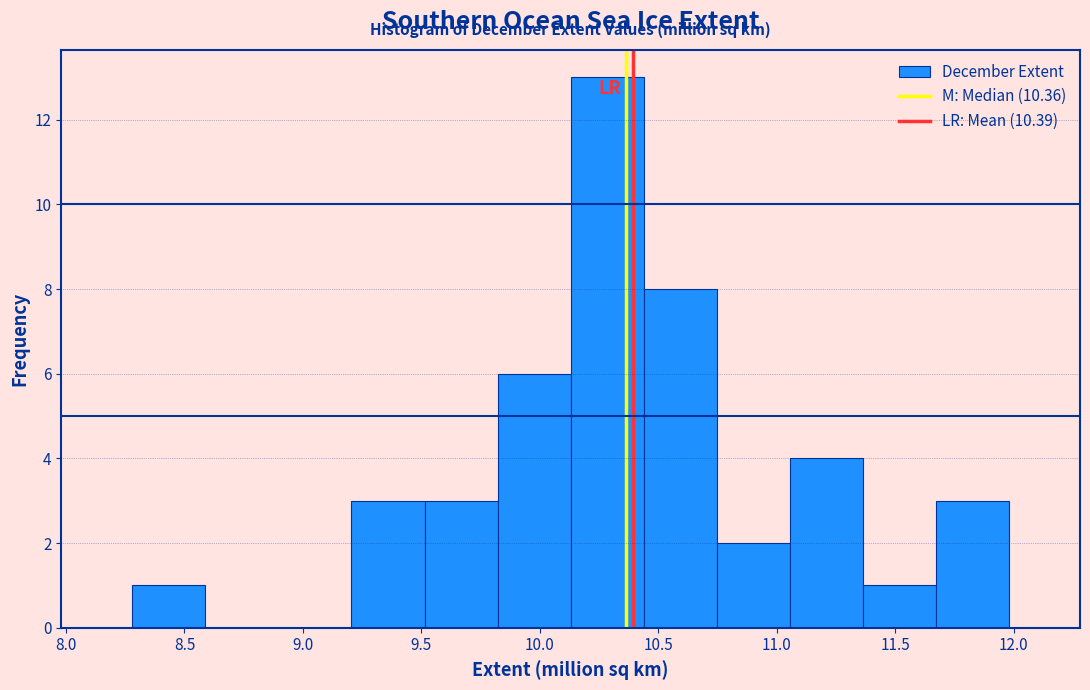

Reading left to right, transcribe this chart: for each bar, give the range it covers on the x-axis and its height. Neither the bar edges nor the heights are printed on the chart, so give them approximately, as read against the axes.

8.30 to 8.60: 1
8.60 to 8.90: 0
8.90 to 9.20: 0
9.20 to 9.50: 3
9.50 to 9.80: 3
9.80 to 10.15: 6
10.15 to 10.45: 13
10.45 to 10.75: 8
10.75 to 11.05: 2
11.05 to 11.35: 4
11.35 to 11.65: 1
11.65 to 12.00: 3